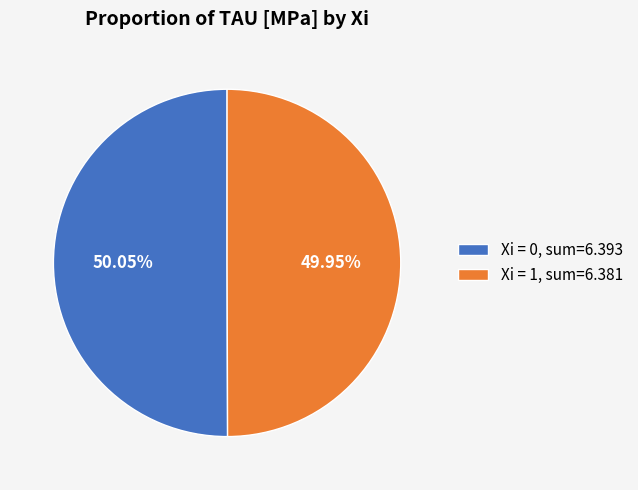

Is the sum of Xi = 1, sum=6.381 and Xi = 0, sum=6.393 greater than half?

Yes